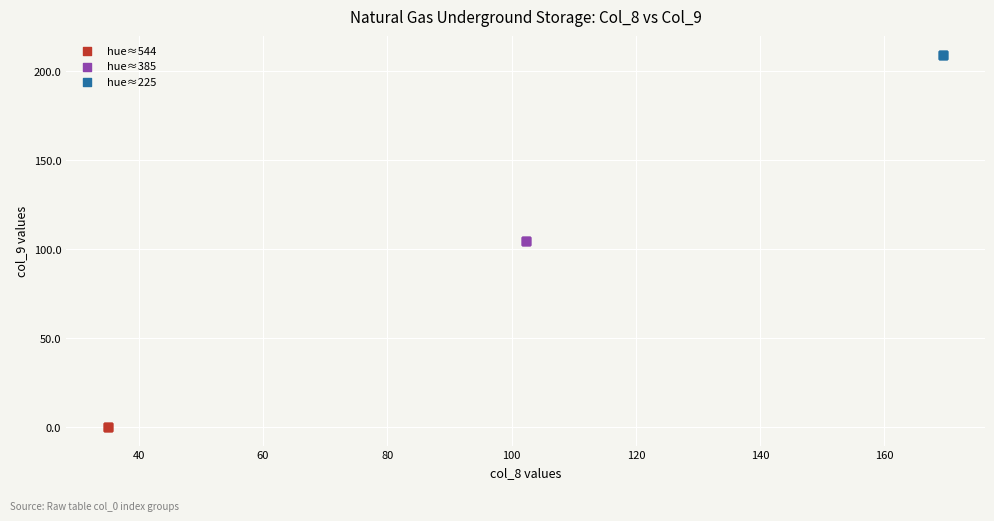

Which series contains the highest Y value?

hue≈225